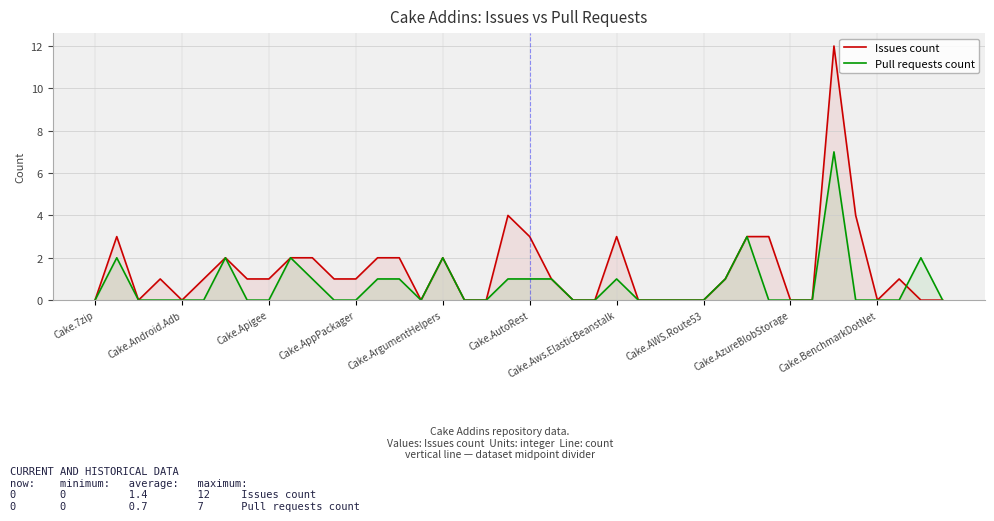

Reading left to right, list all the values displayed in this chart.

Issues count: 0	3	0	1	0	1	2	1	1	2	2	1	1	2	2	0	2	0	0	4	3	1	0	0	3	0	0	0	0	1	3	3	0	0	12	4	0	1	0	0
Pull requests count: 0	2	0	0	0	0	2	0	0	2	1	0	0	1	1	0	2	0	0	1	1	1	0	0	1	0	0	0	0	1	3	0	0	0	7	0	0	0	2	0